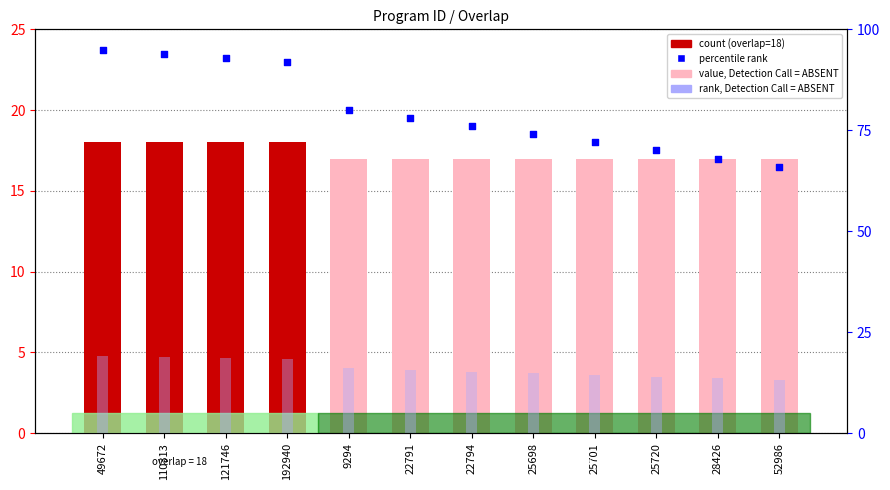

At which category is the sum across all series the highest?

49672